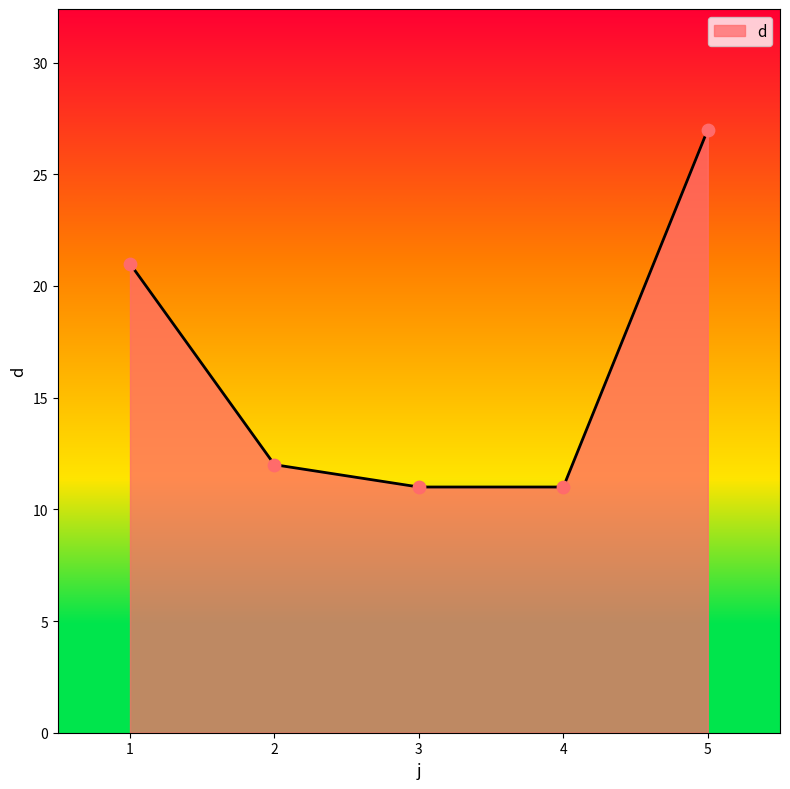

Which has a higher value, 1 or 2?

1